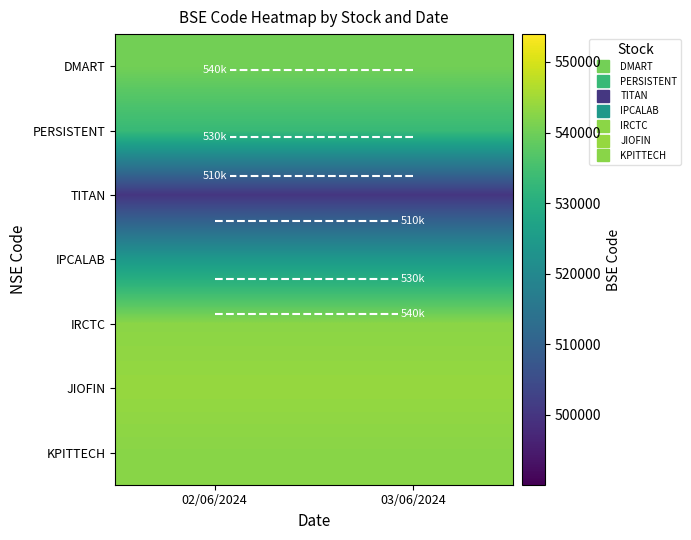

What is the approximate value of TITAN at 03/06/2024?

500114